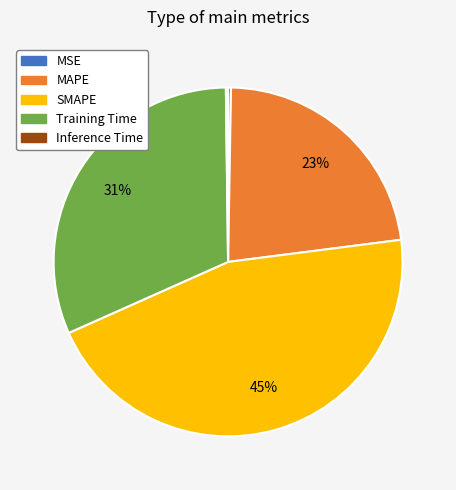

Is there any slice that represents more than half of the pie?

No